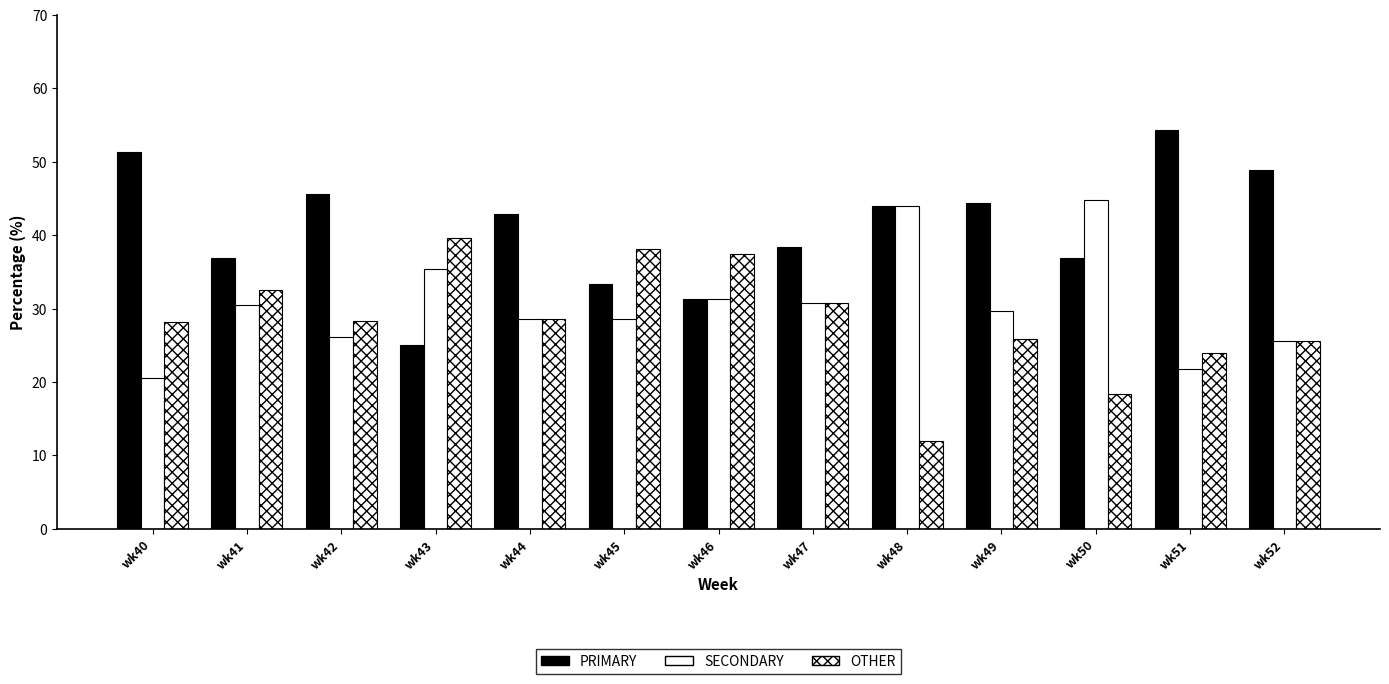

How many distinct data groups are displayed?

3